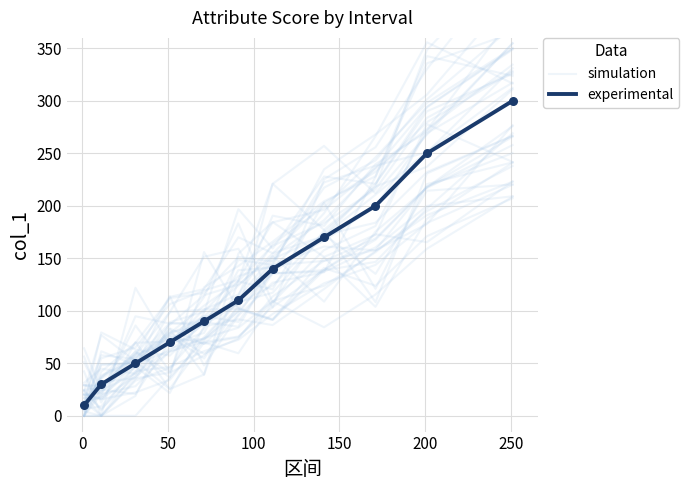

Is the value of experimental at 300 greater than the value of simulation at 100?

Yes